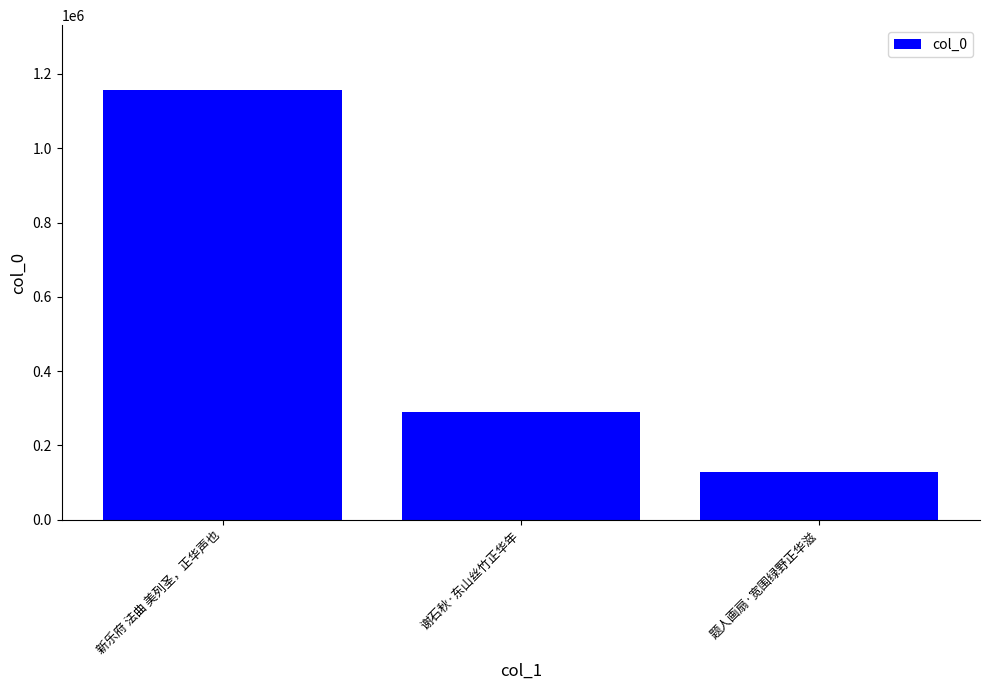

Which has a higher value, 题人画扇·宽围绿野正华滋 or 新乐府 法曲 美列圣，正华声也?

新乐府 法曲 美列圣，正华声也